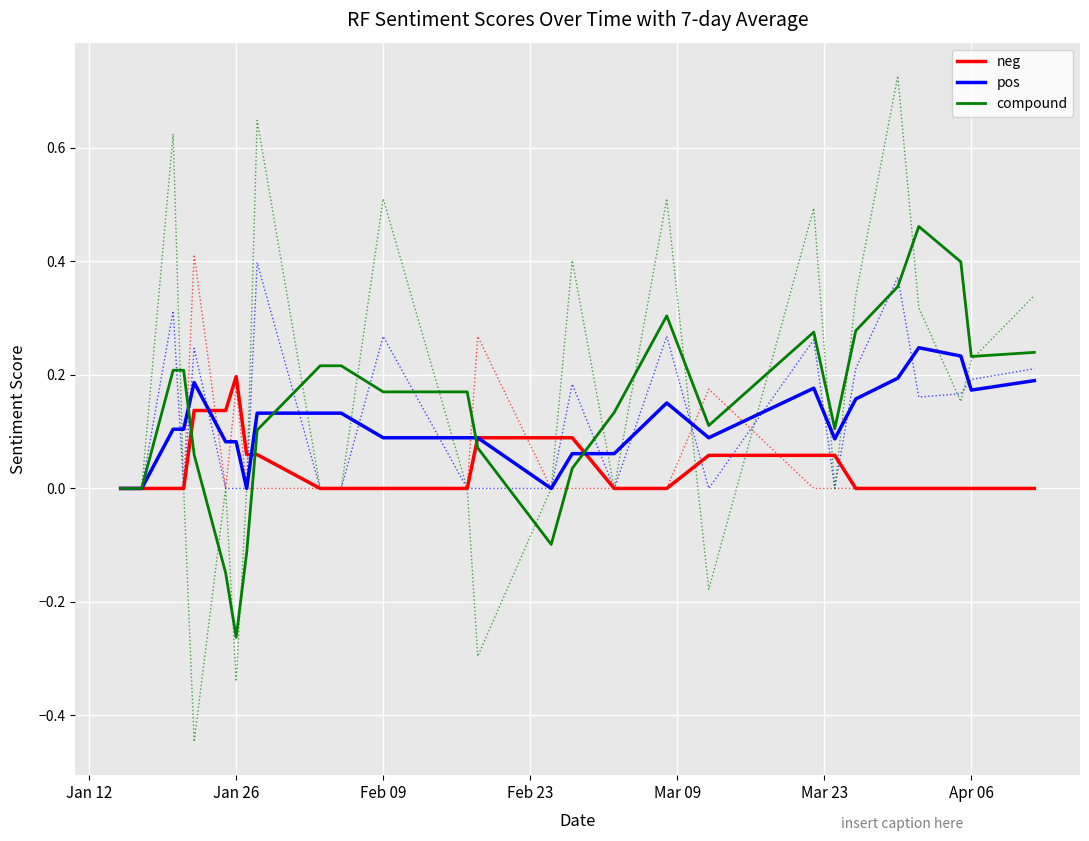

The neg series shows 0.1 at Feb 09. True or false?

False